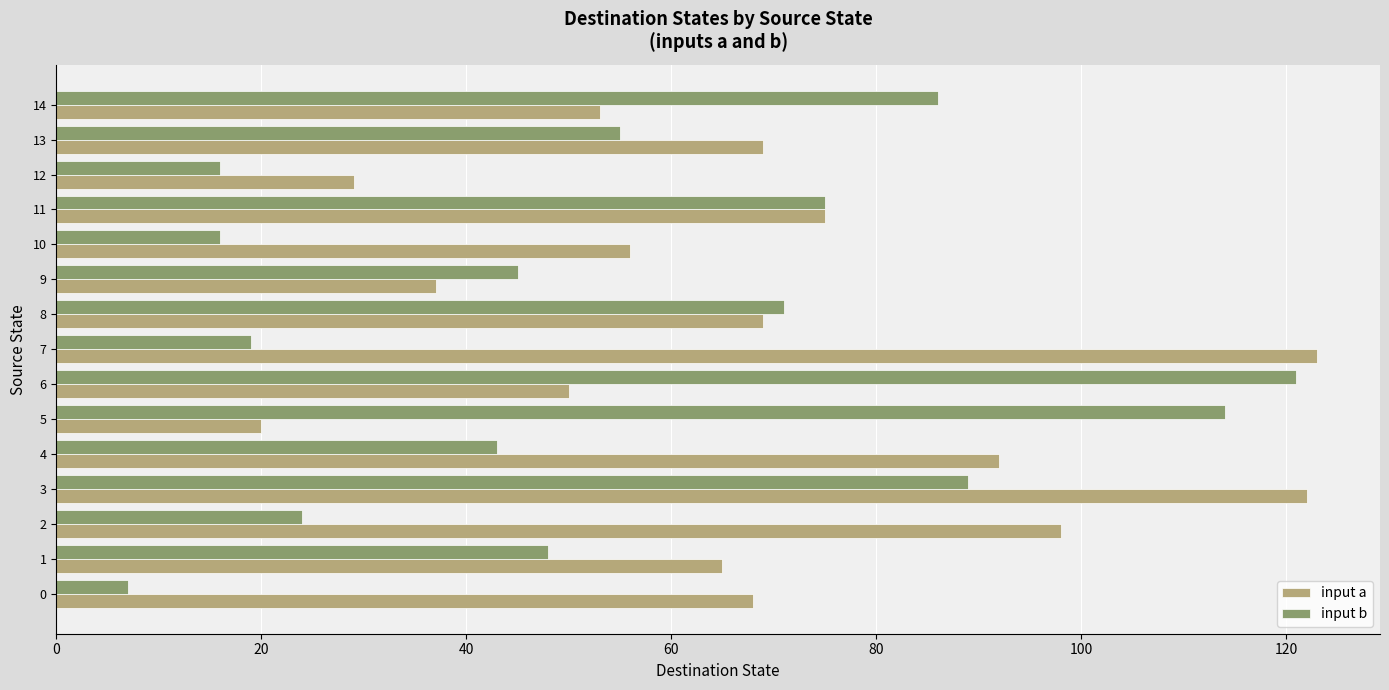

What is the total value across all series at 4?

135